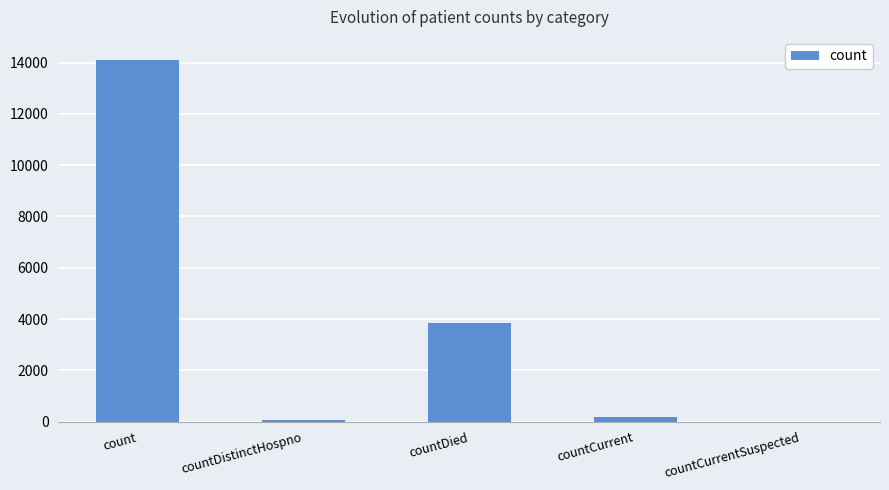

What is the sum of all values?

18199